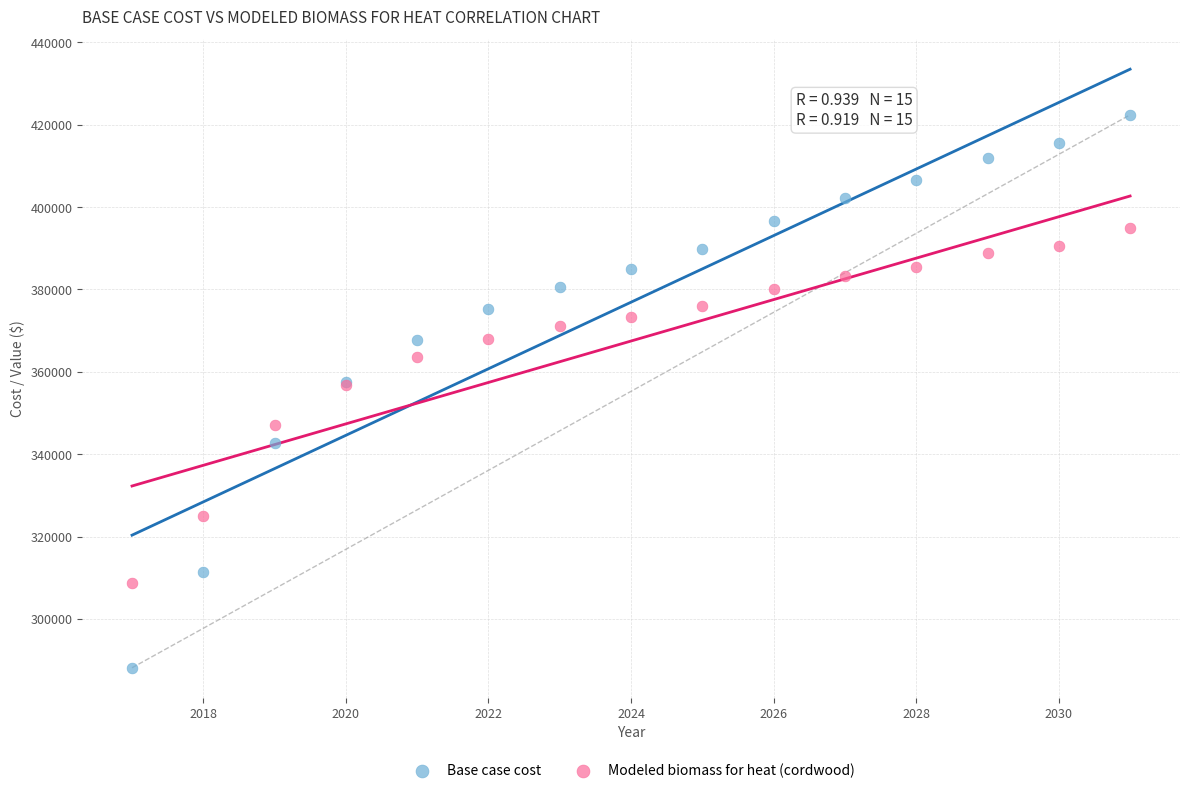

What are all the series names shown in the legend?

Base case cost, Modeled biomass for heat (cordwood)